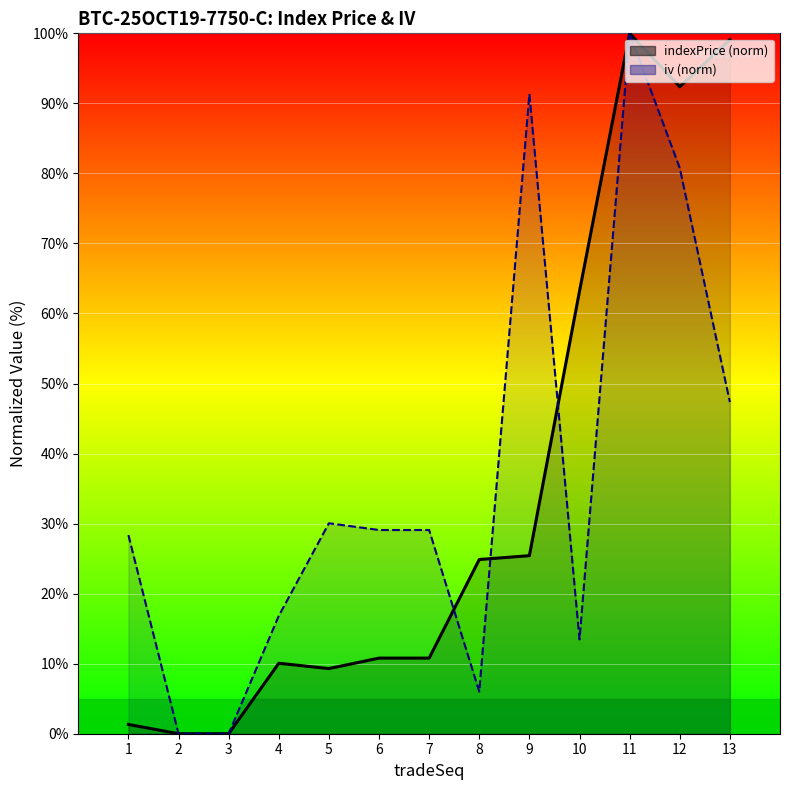

Which has a higher value, 4 or 12?

12